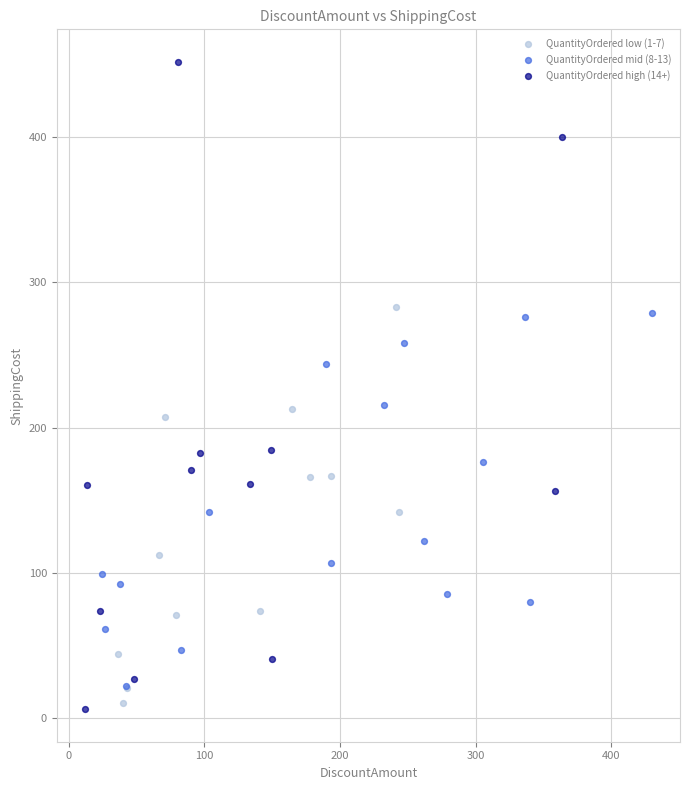

What are all the series names shown in the legend?

QuantityOrdered low (1-7), QuantityOrdered mid (8-13), QuantityOrdered high (14+)